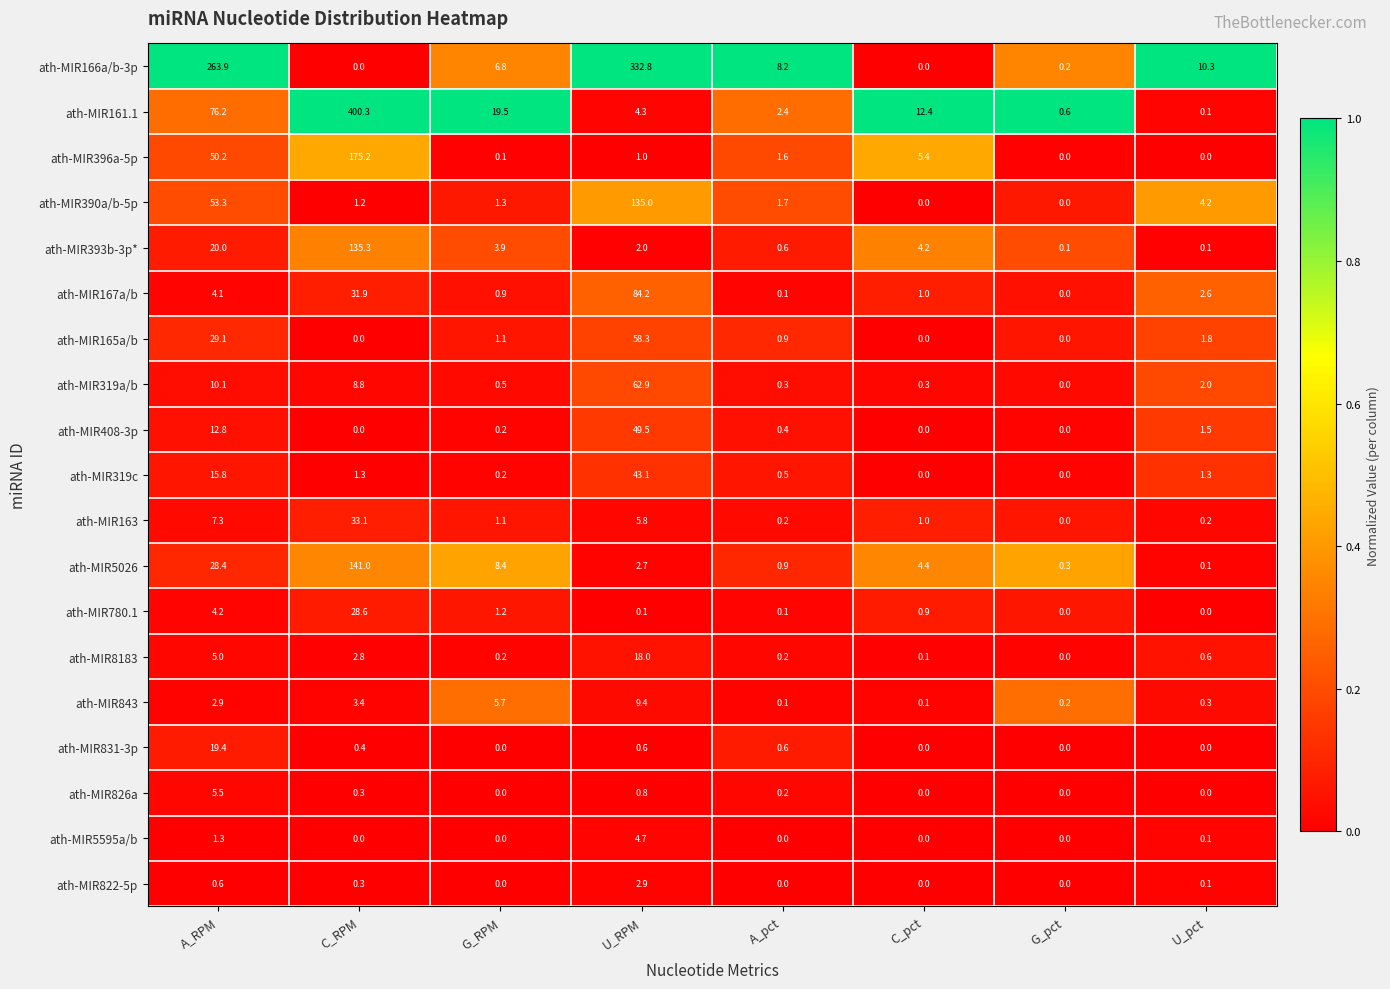

What is the spread (max minus min) of values at U_RPM?

332.7